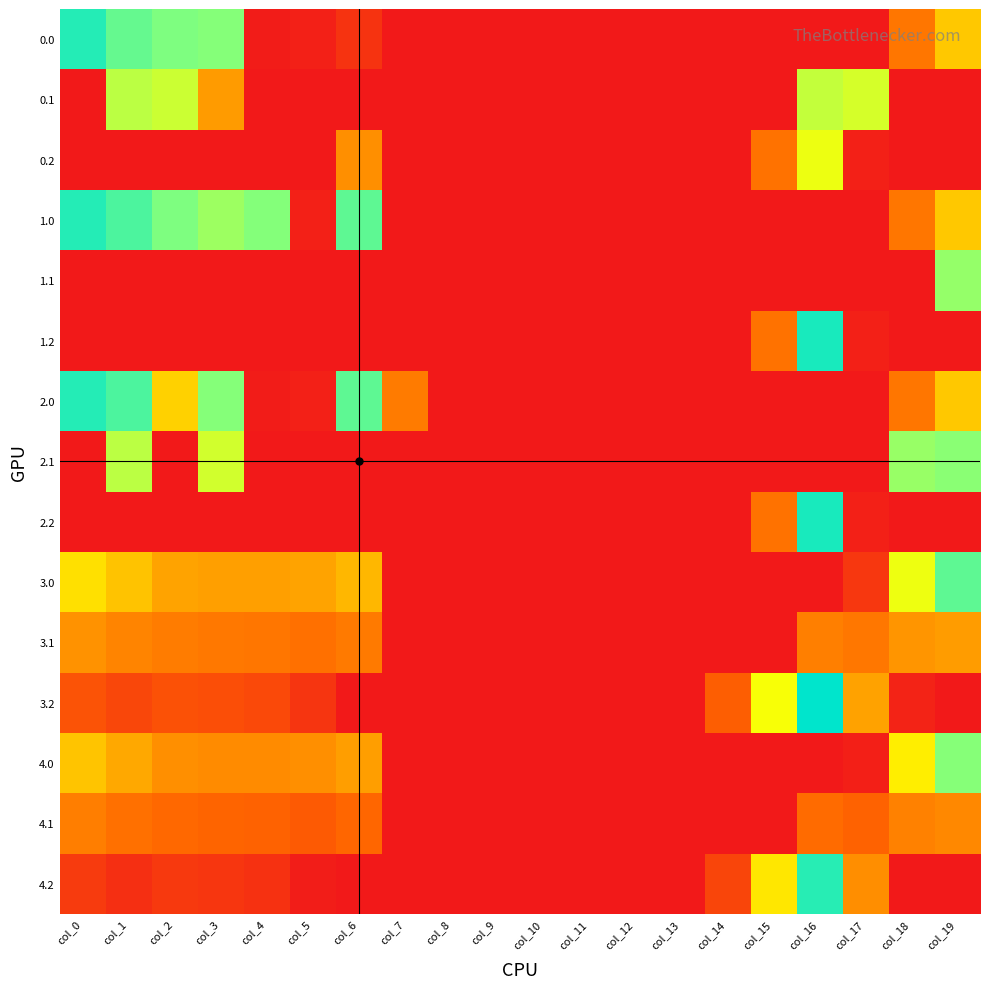

What is the total value across all series at col_0?

2397.3